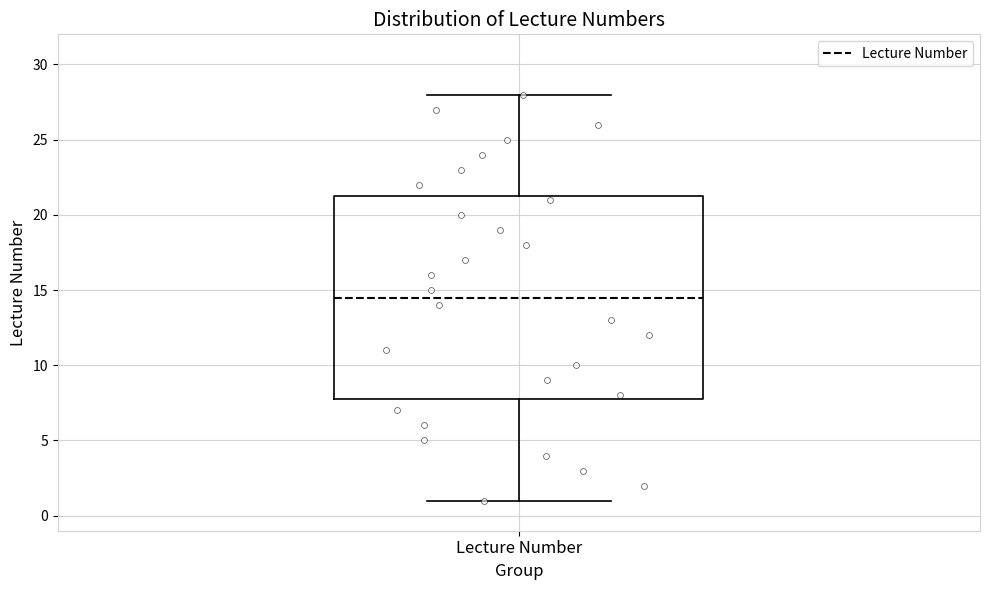

Transcribe this box plot: give where the median line is, the range the box spans, and where the two whiskers end, as read against the y-axis. The values are not printed on the chart, so give them approximately, as read against the axis.

median 14.5, box 8.0 to 21.5, whiskers 1.0 to 28.0